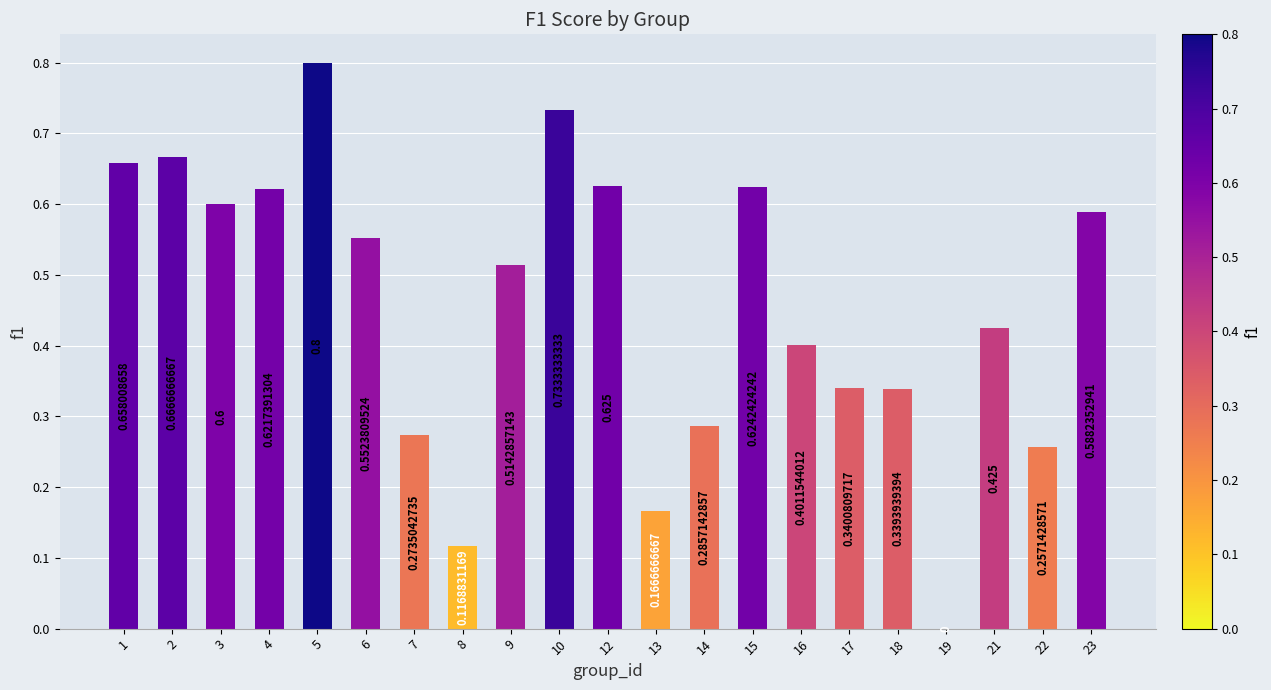

How many values are above zero?

20